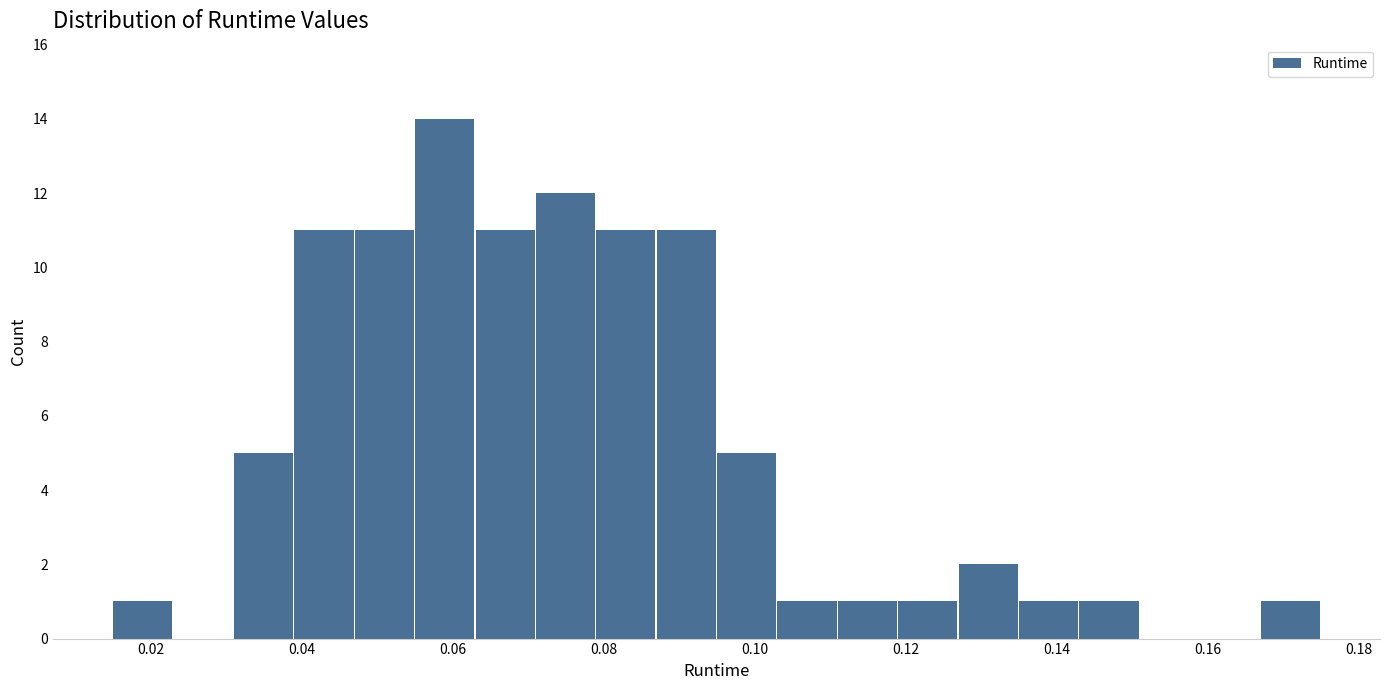

Which range on the x-axis has the tallest bar?

0.055 to 0.063